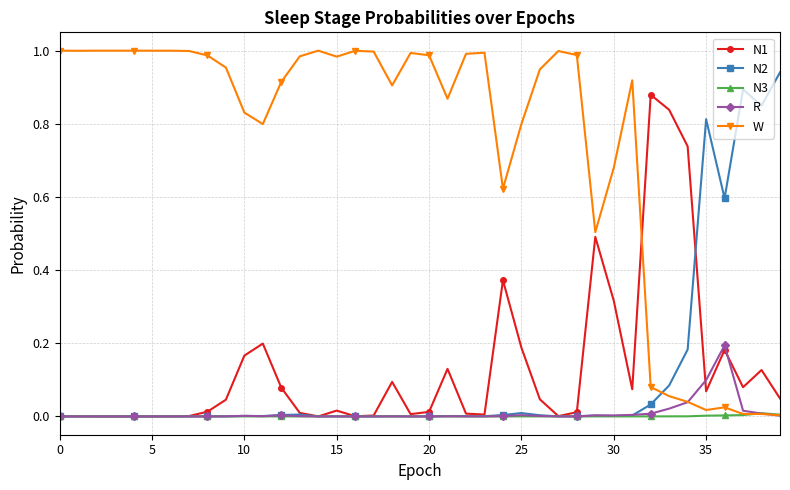

Rank the series by their maximum value, from lowest to highest.

N3, R, N1, N2, W